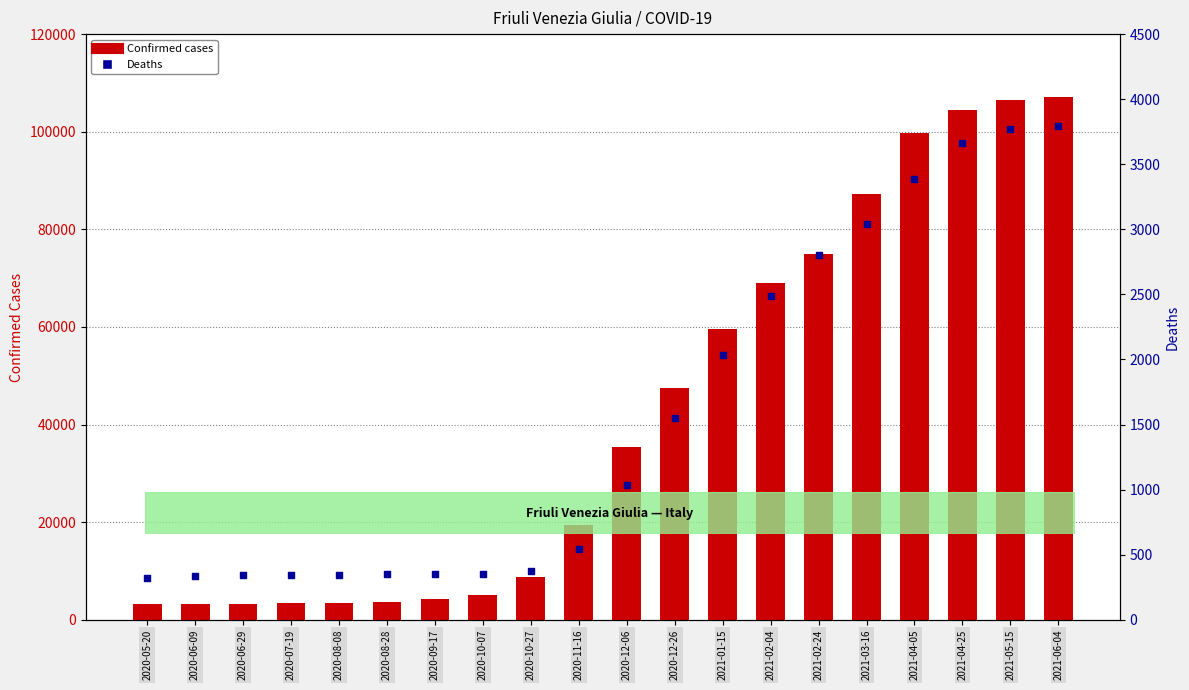

Which series reaches the minimum Y coordinate?

Deaths